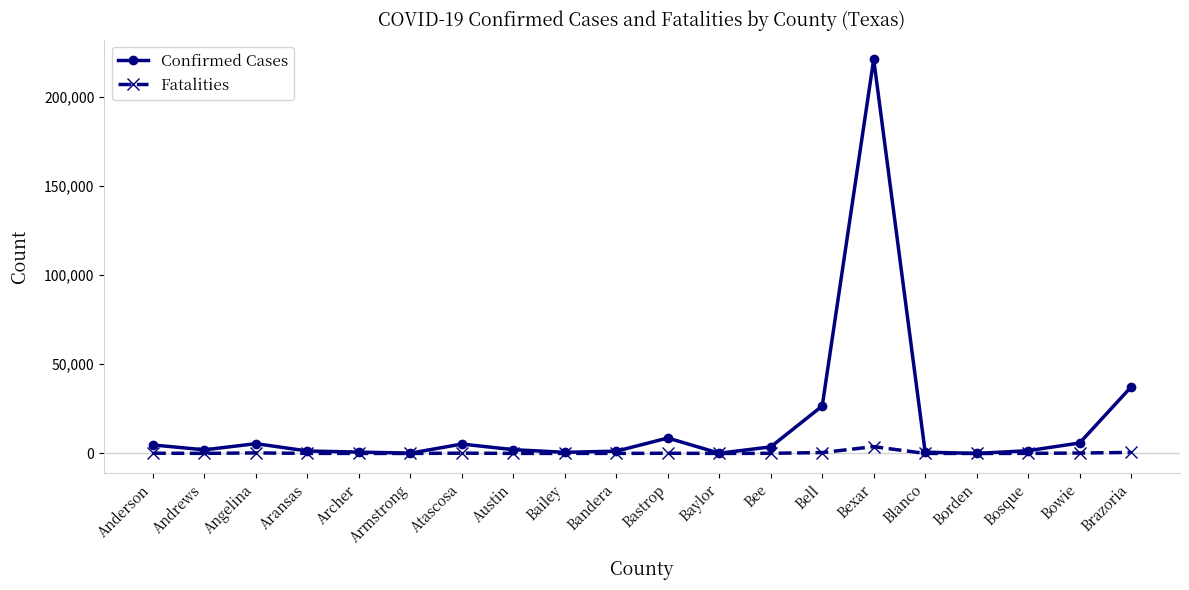

List the series in order of their overall mean, highest first.

Confirmed Cases, Fatalities